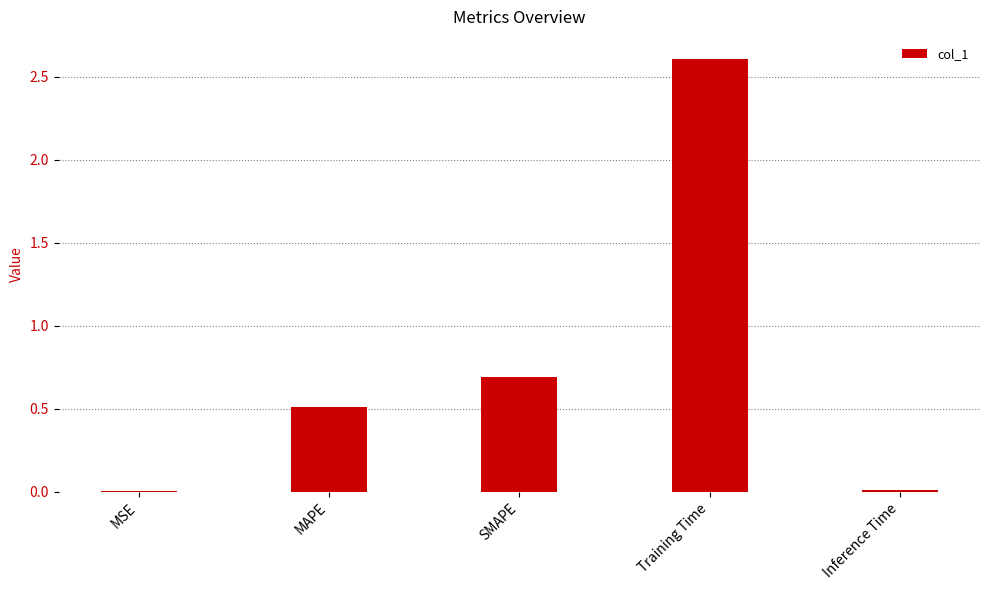

What value does the data have at Training Time?

2.6